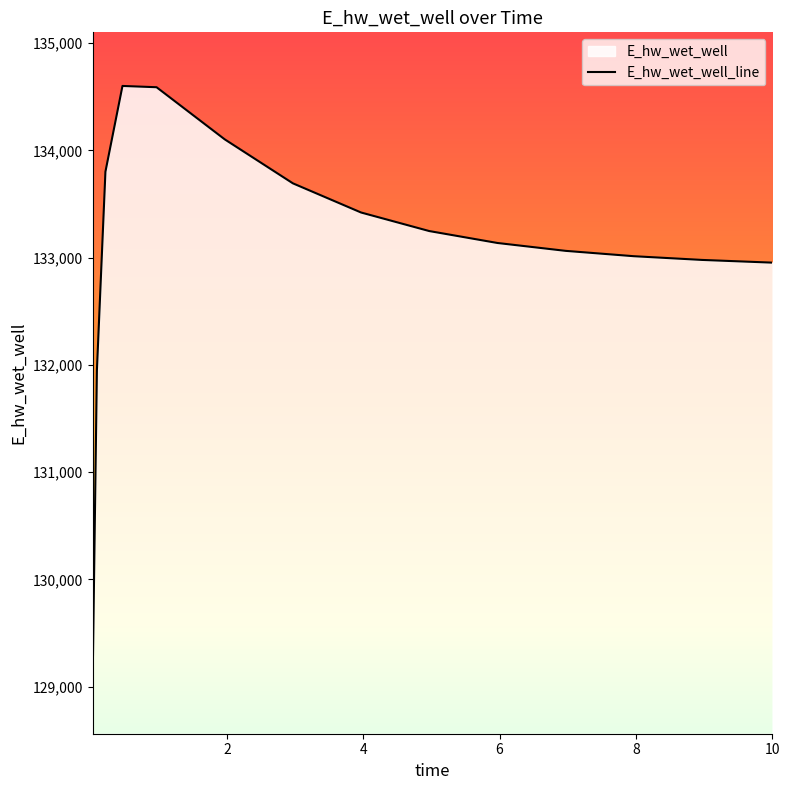

What is the value of the 12th point from the left?

133013.7